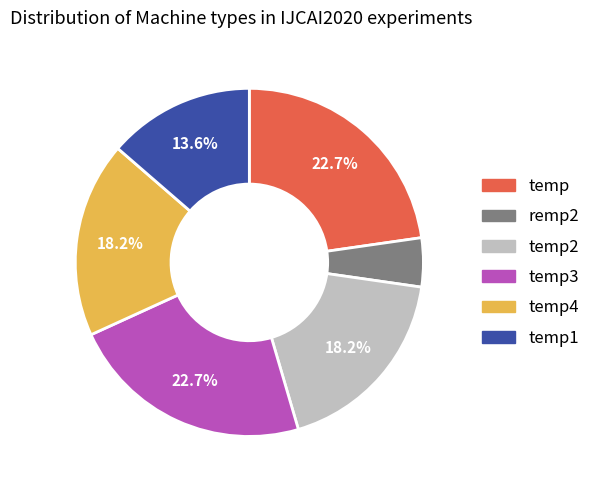

Is there a majority slice in this chart?

No